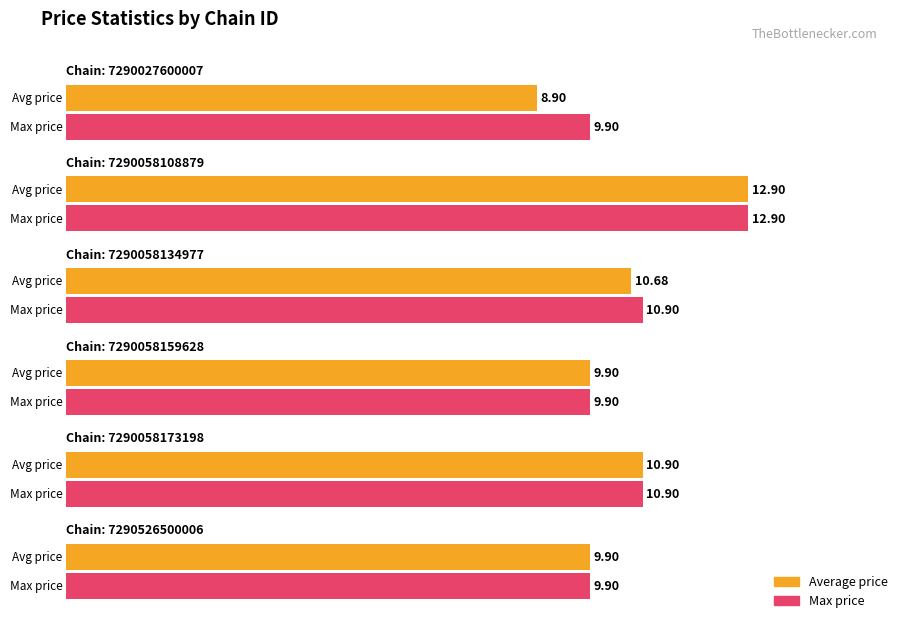

Rank the series by their maximum value, from highest to lowest.

avg_price, max_price